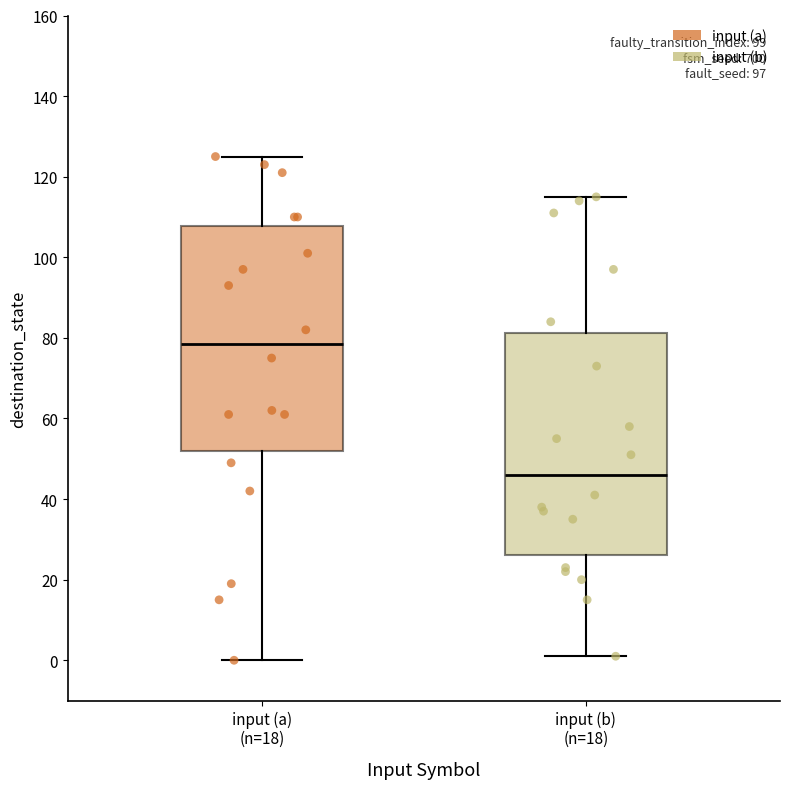

Reading left to right, transcribe this box plot: for each box, give where its median line is, the range the box spans, and where its two whiskers end, as read against the y-axis. The values are not printed on the chart, so give them approximately, as read against the axis.

input (a) (n=18): median 78, box 52 to 108, whiskers 0 to 126
input (b) (n=18): median 46, box 26 to 82, whiskers 2 to 116